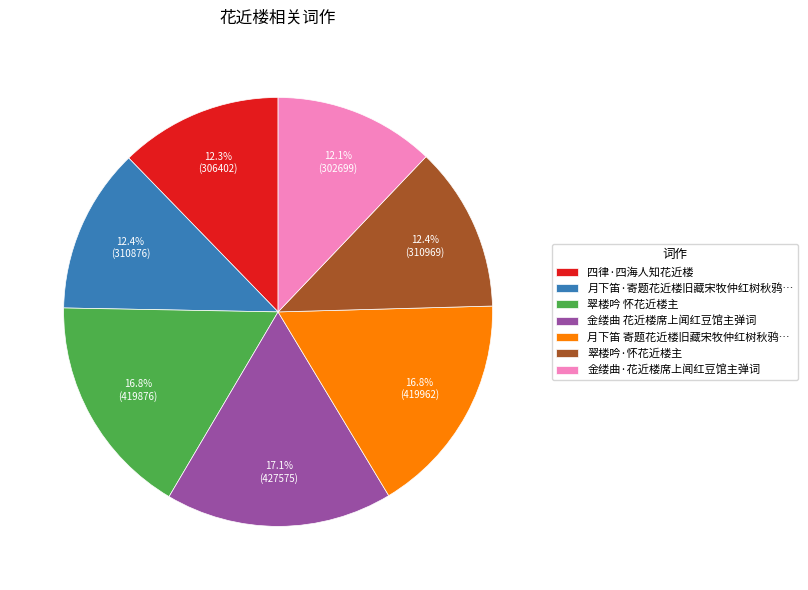

What is the ratio of the value at 金缕曲·花近楼席上闻红豆馆主弹词 to the value at 翠楼吟 怀花近楼主?

0.7